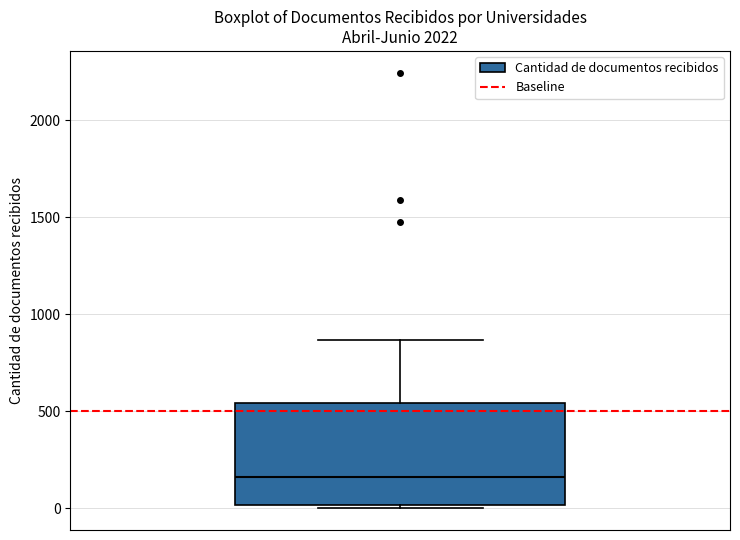

Read this box plot against the y-axis: the position of the median line, the range covered by the box, and the ends of both whiskers. The values are not printed on the chart, so give them approximately, as read against the axis.

median 150, box 0 to 550, whiskers 0 (just below the box's lower edge) to 850